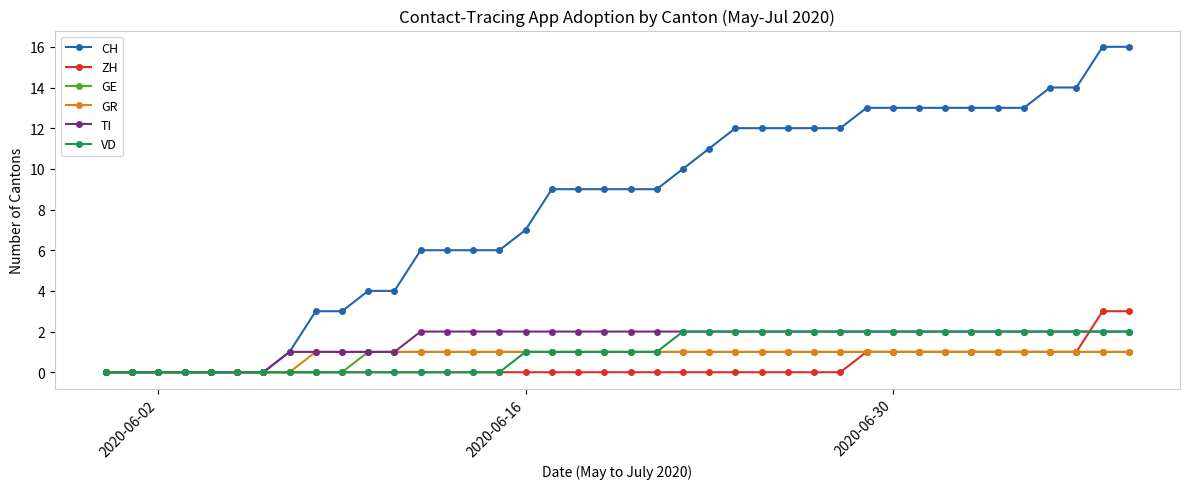

What is the difference between the second highest and minimum values in the CH series?

16